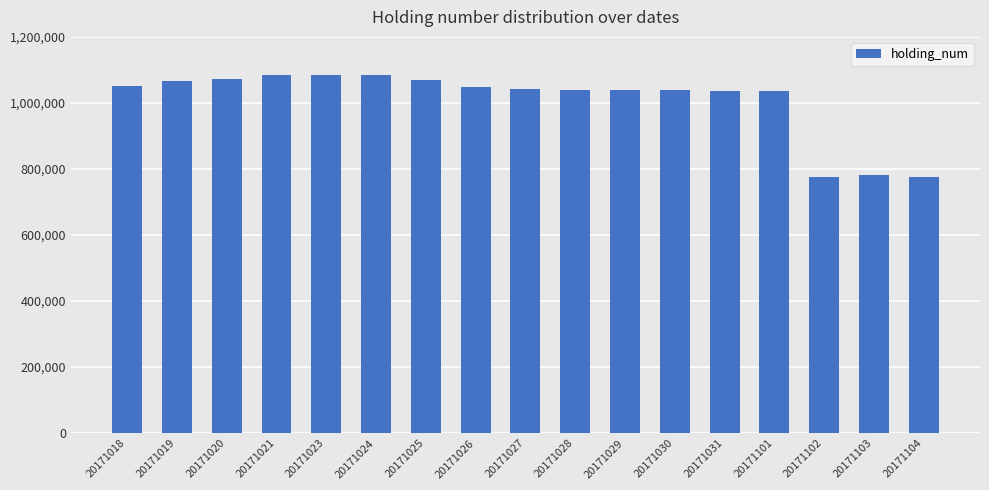

What is the change in value from 20171024 to 20171030?

-46700